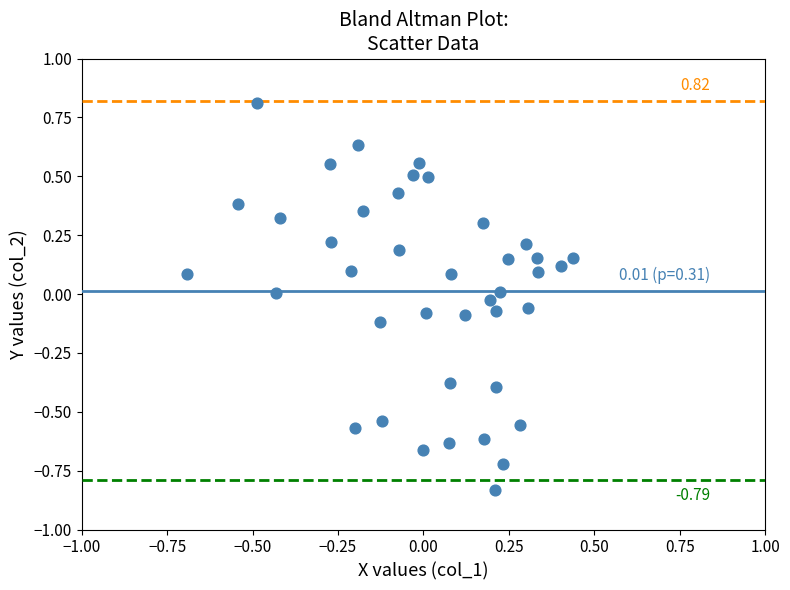

What is the range of Y values (max minus min)?

1.6